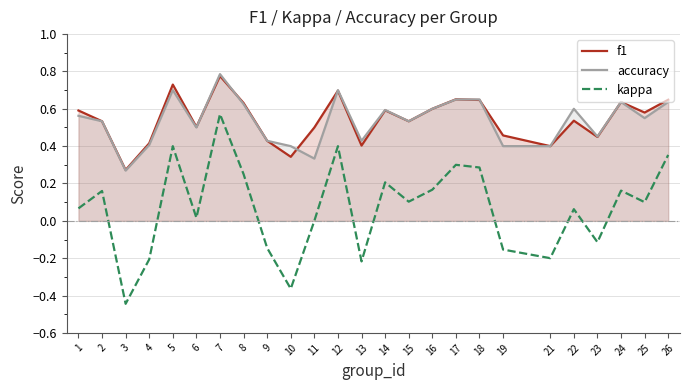

True or false: kappa has a value of 0.2 at 2.

True